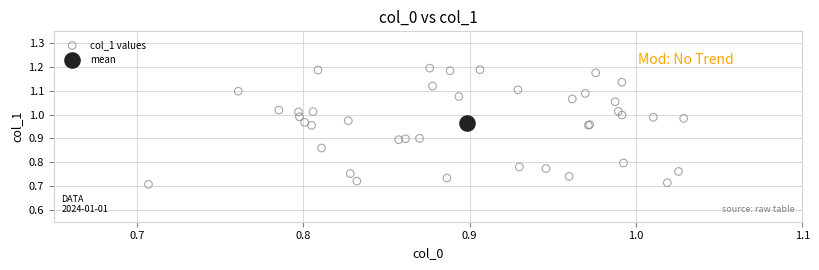

What are all the series names shown in the legend?

col_1 values, mean